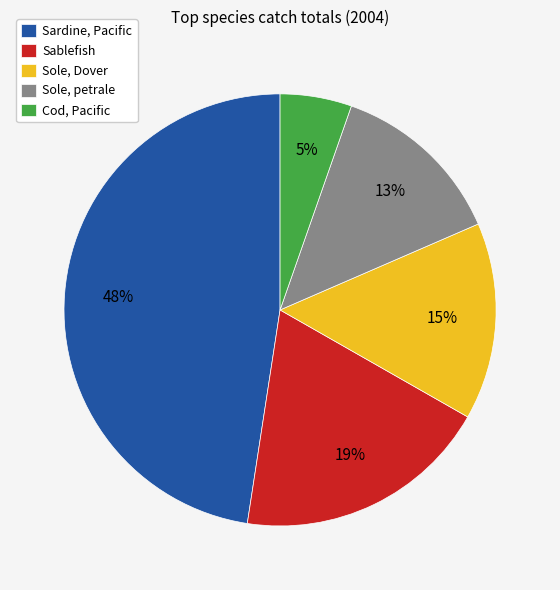

Count the number of slices in the pie.

5